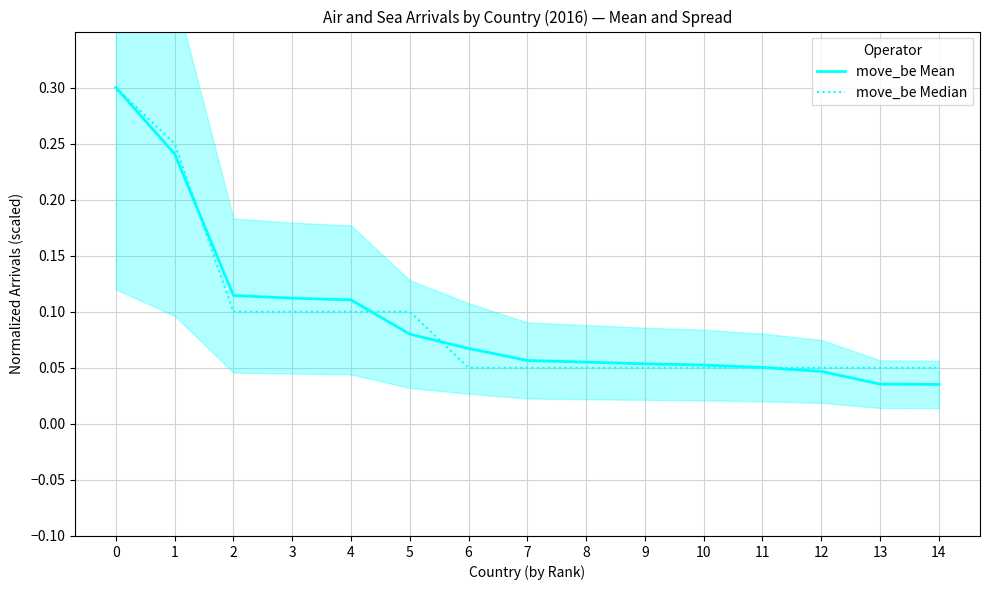

Count the move_be Median values in the range 0 to 1.

15